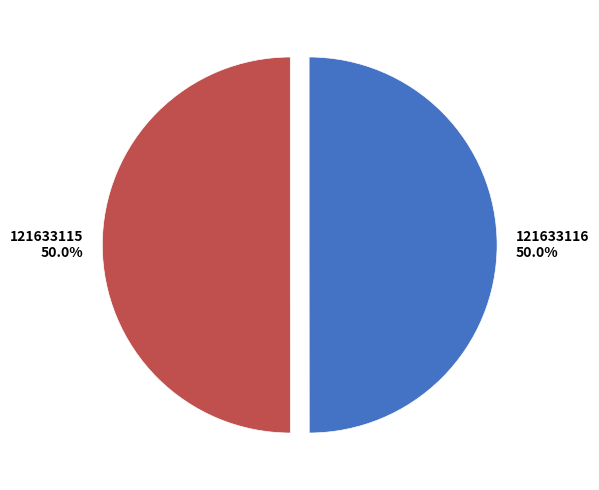

To the nearest percent, what is the combined percentage of 121633116 and 121633115?

100%